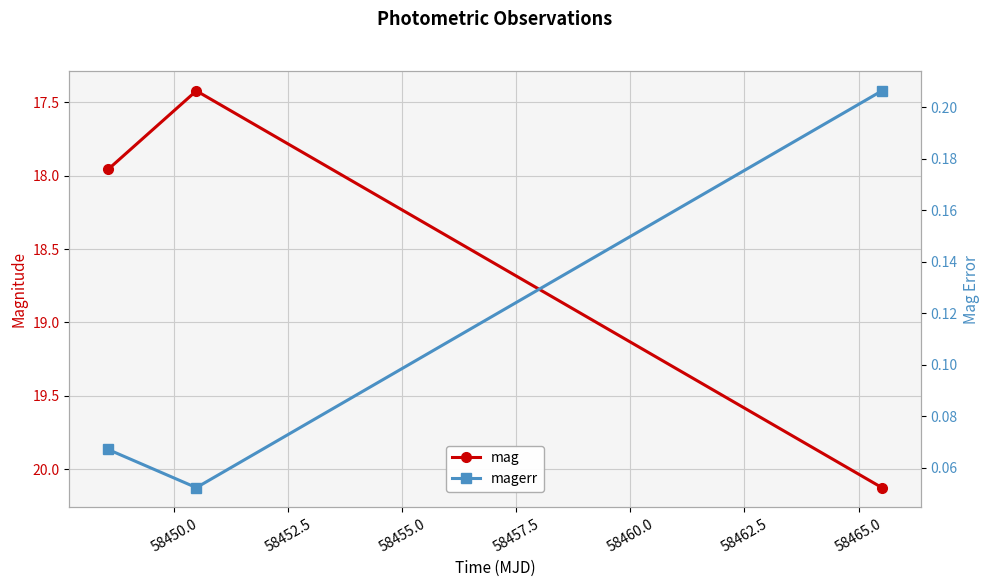

Which has a higher value, 58450.0 or 58452.5?

58452.5